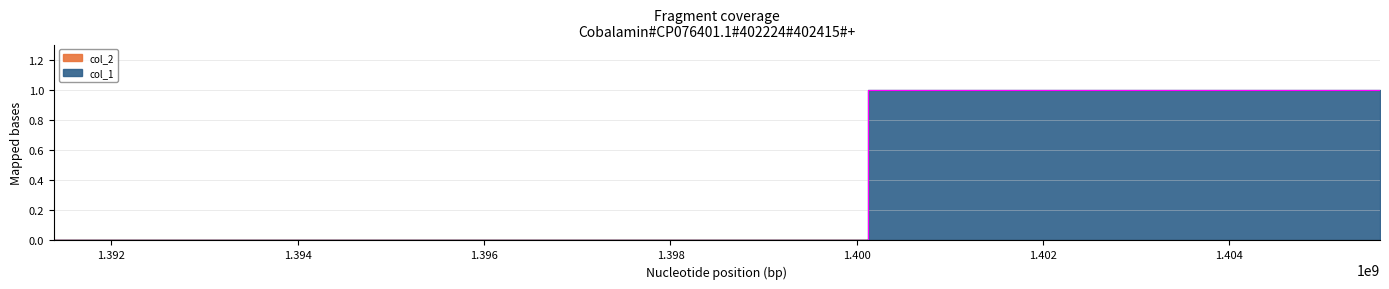

How many positive values are there?

2